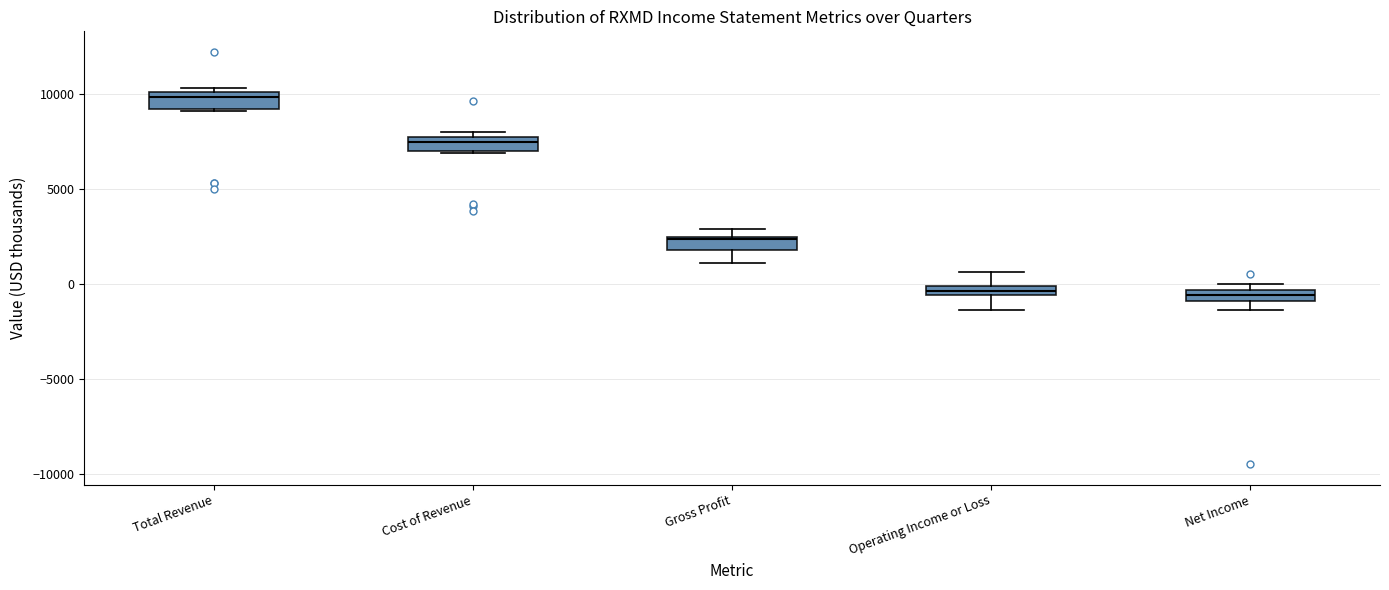

Where does the lower whisker of the box for Operating Income or Loss end on the y-axis? The values are not printed on the chart, so give them approximately, as read against the axis.

-1500